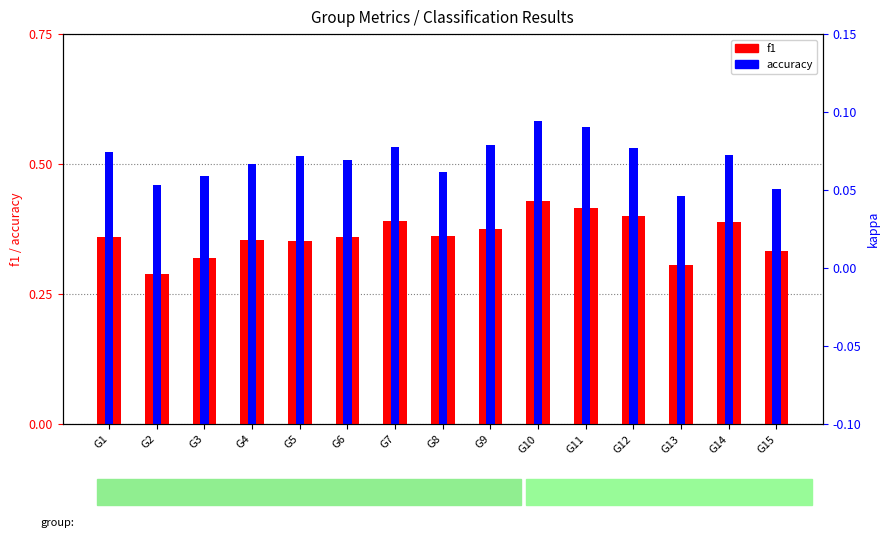

Count the accuracy values in the range 0 to 1.

15